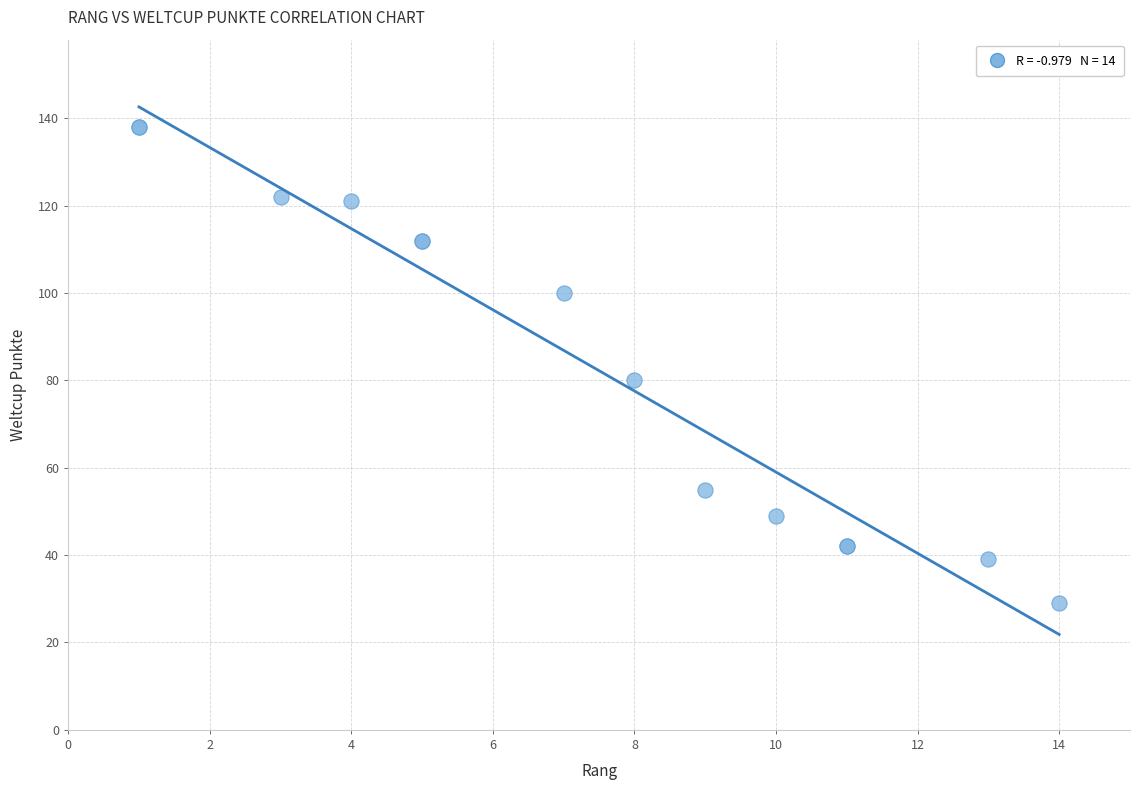

What Y value in the scatter plot is closest to 83?

80